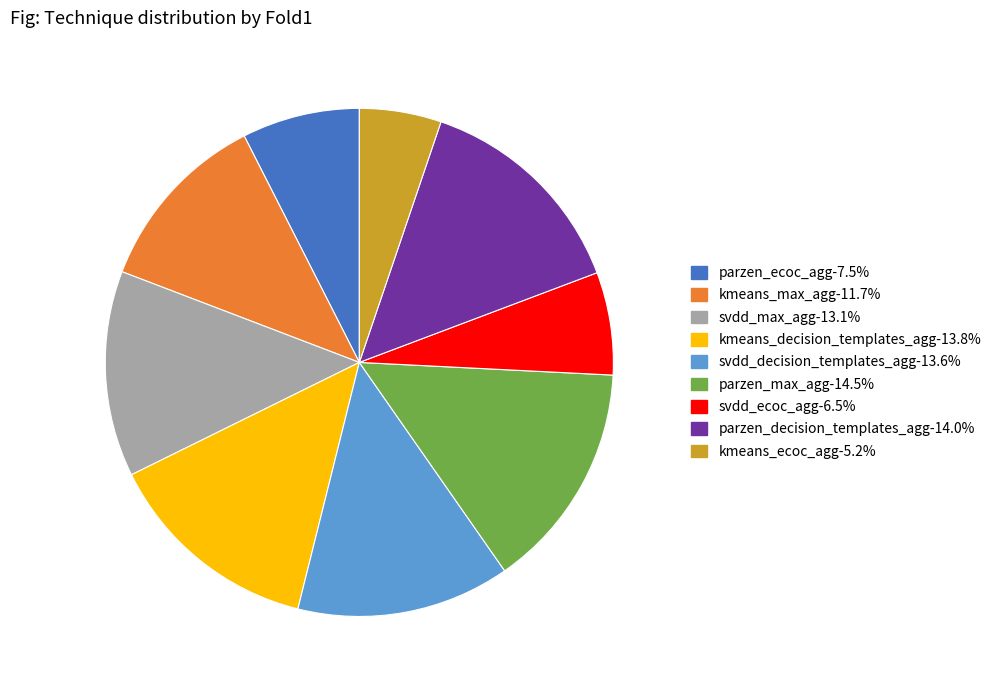

Which category has the smallest portion of the pie?

kmeans_ecoc_agg